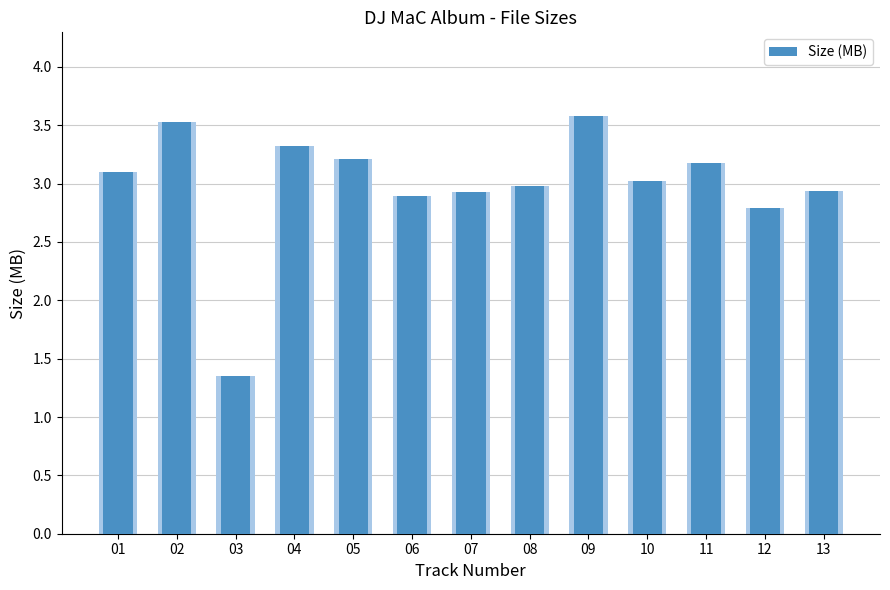

Reading left to right, list all the values displayed in this chart.

3.1	3.5	1.4	3.3	3.2	2.9	2.9	3.0	3.6	3.0	3.2	2.8	2.9